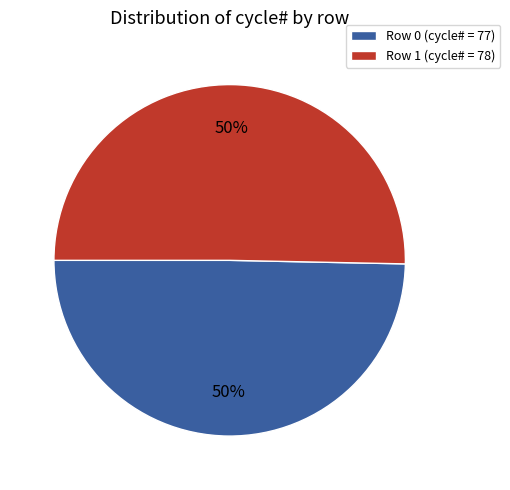

Do Row 0 (cycle# = 77) and Row 1 (cycle# = 78) together represent more than half of the pie?

Yes